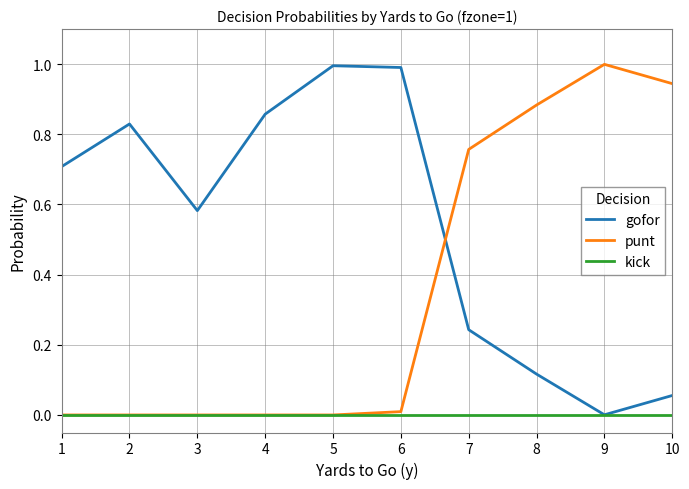

True or false: punt and gofor intersect in this chart.

True